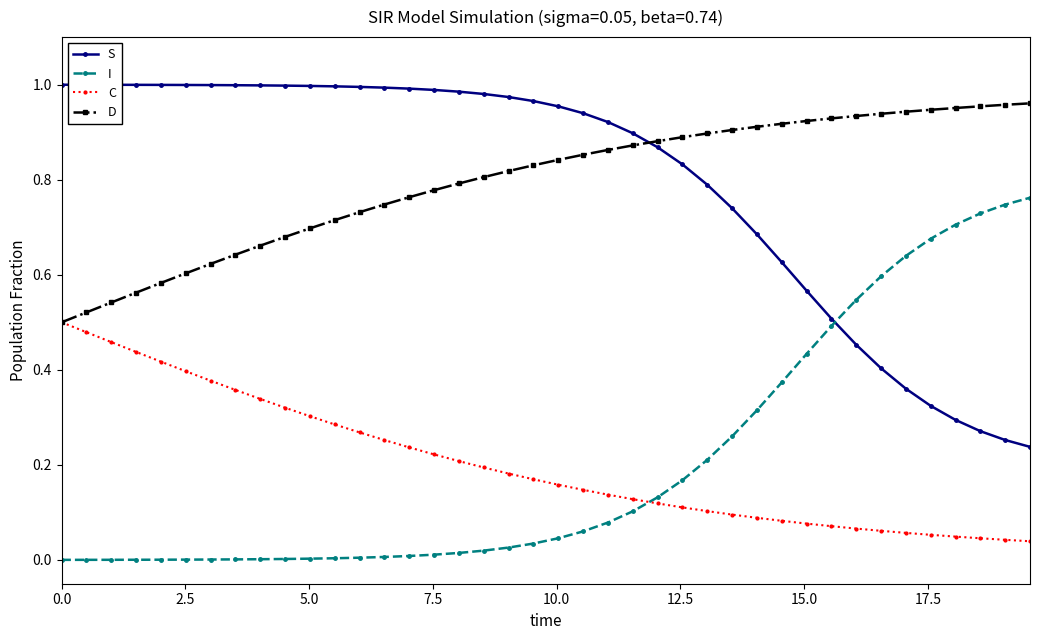

After their last crossing, which series has the higher values: S or I?

I